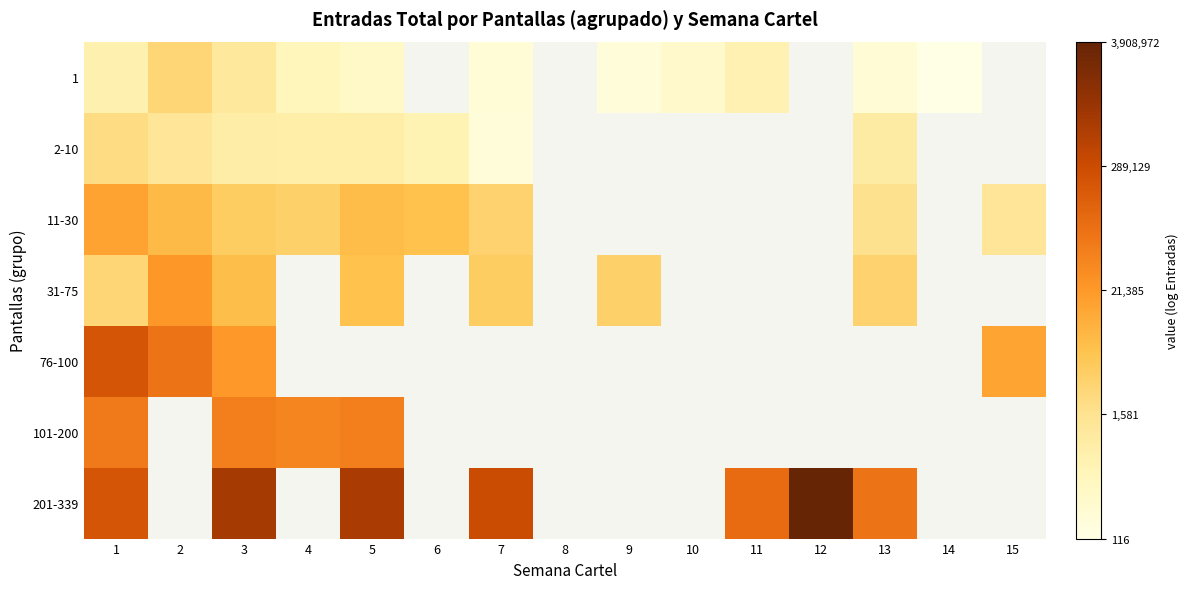

List the series in order of their peak value, lowest first.

2-10, 1, 11-30, 31-75, 101-200, 76-100, 201-339